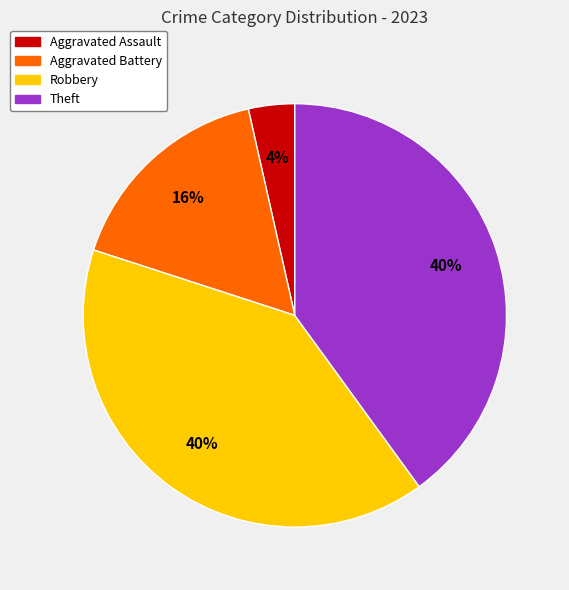

What percentage is the Robbery slice, to the nearest percent?

40%